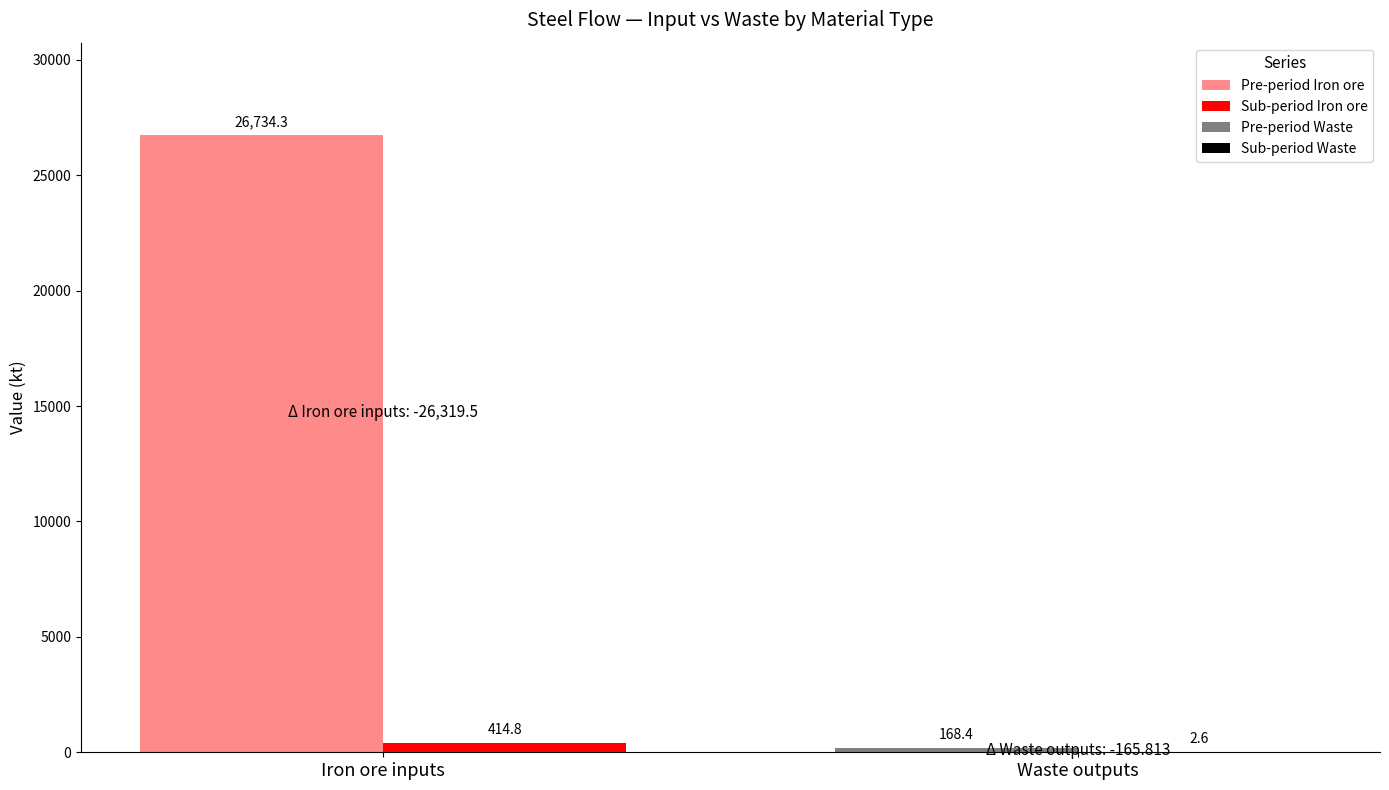

What is the maximum value shown in the chart?

26734.3